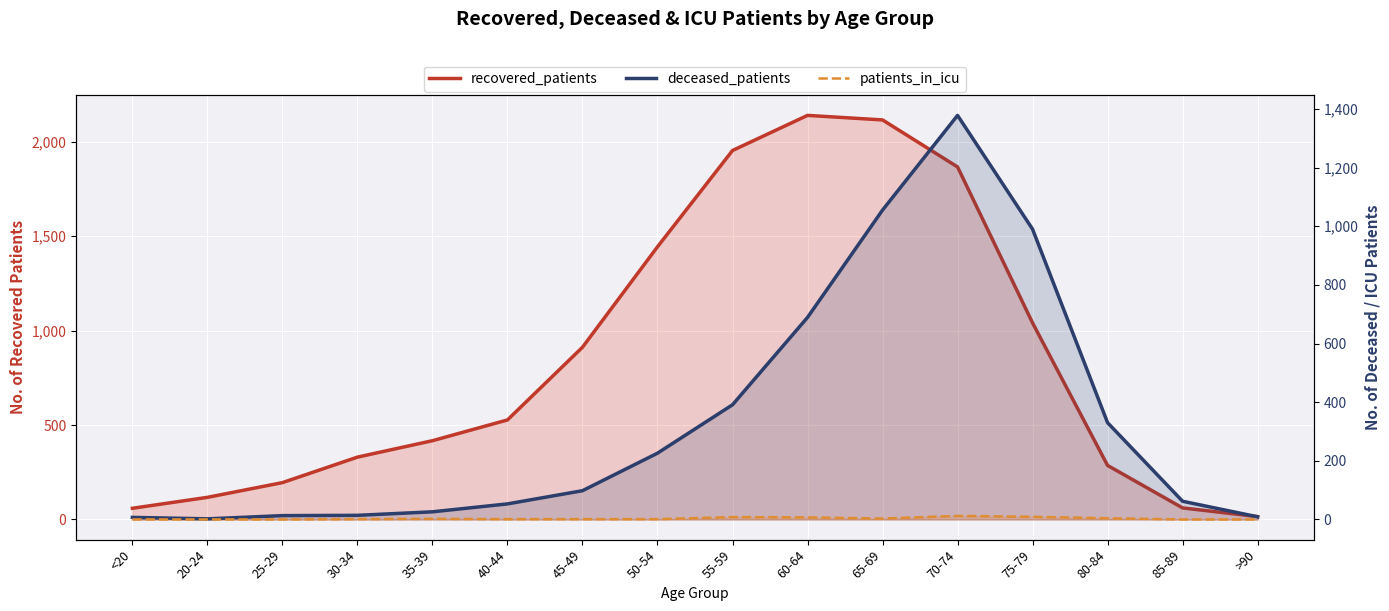

Rank the series by their average value, from highest to lowest.

recovered_patients, deceased_patients, patients_in_icu